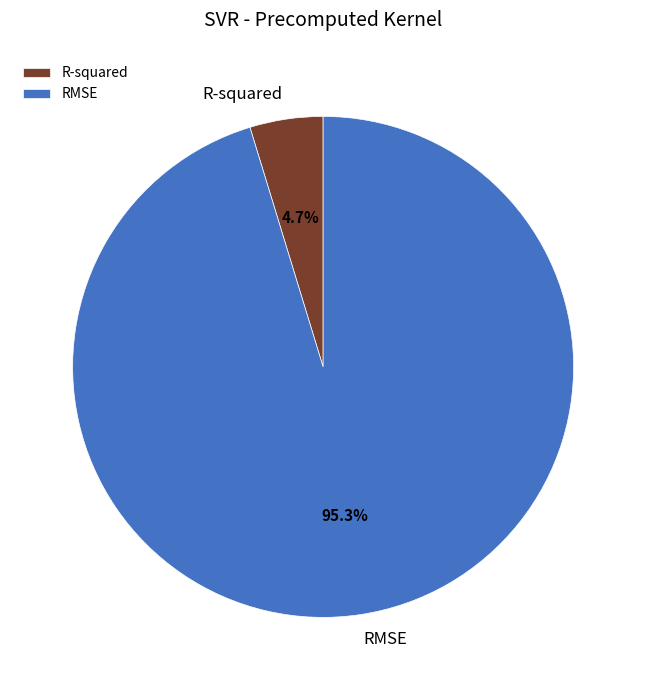

How much of the chart is everything except RMSE?

4.7%